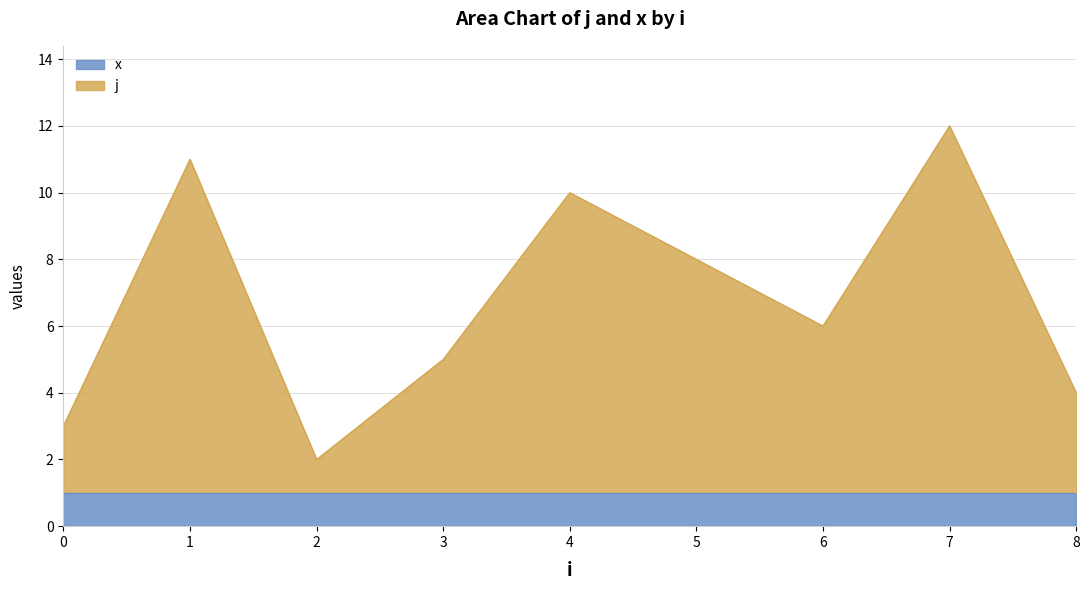

True or false: there are more than 1 points higher than both neighbors.

True